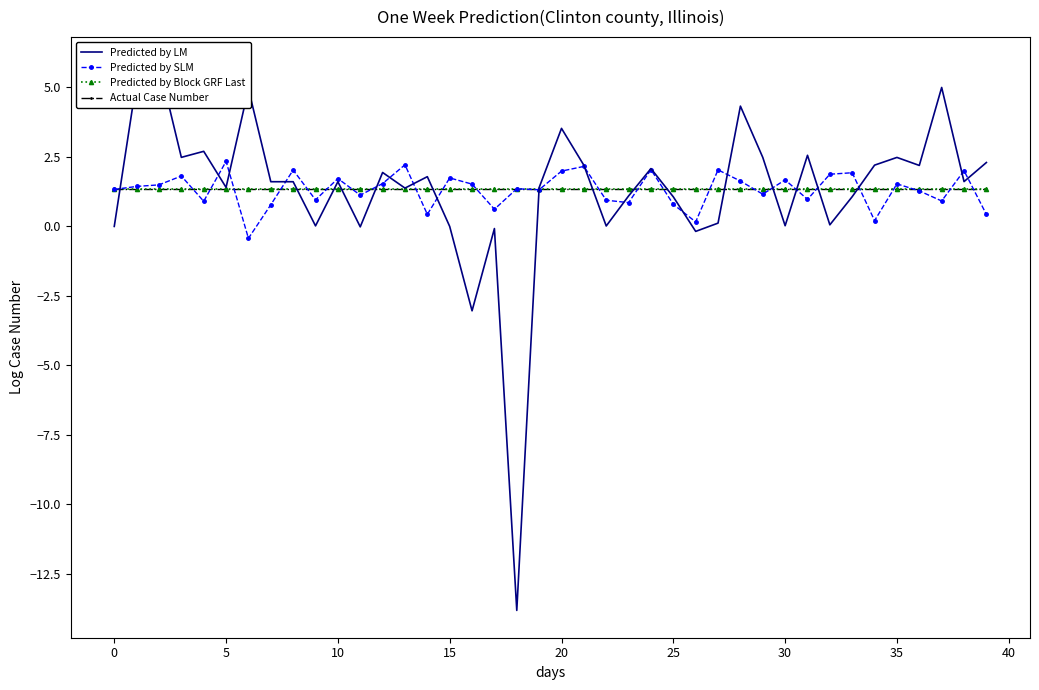

The Predicted by Block GRF Last series shows 1.3 at 10. True or false?

True